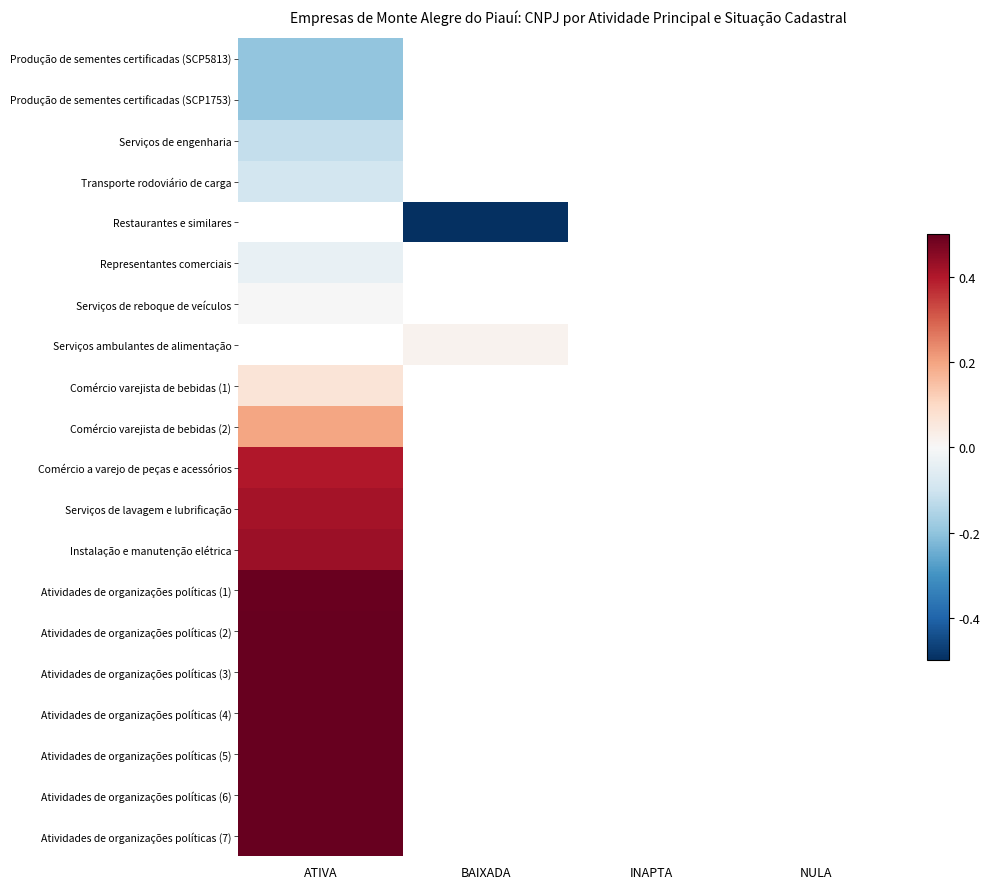

Count the number of categories in the chart.

4